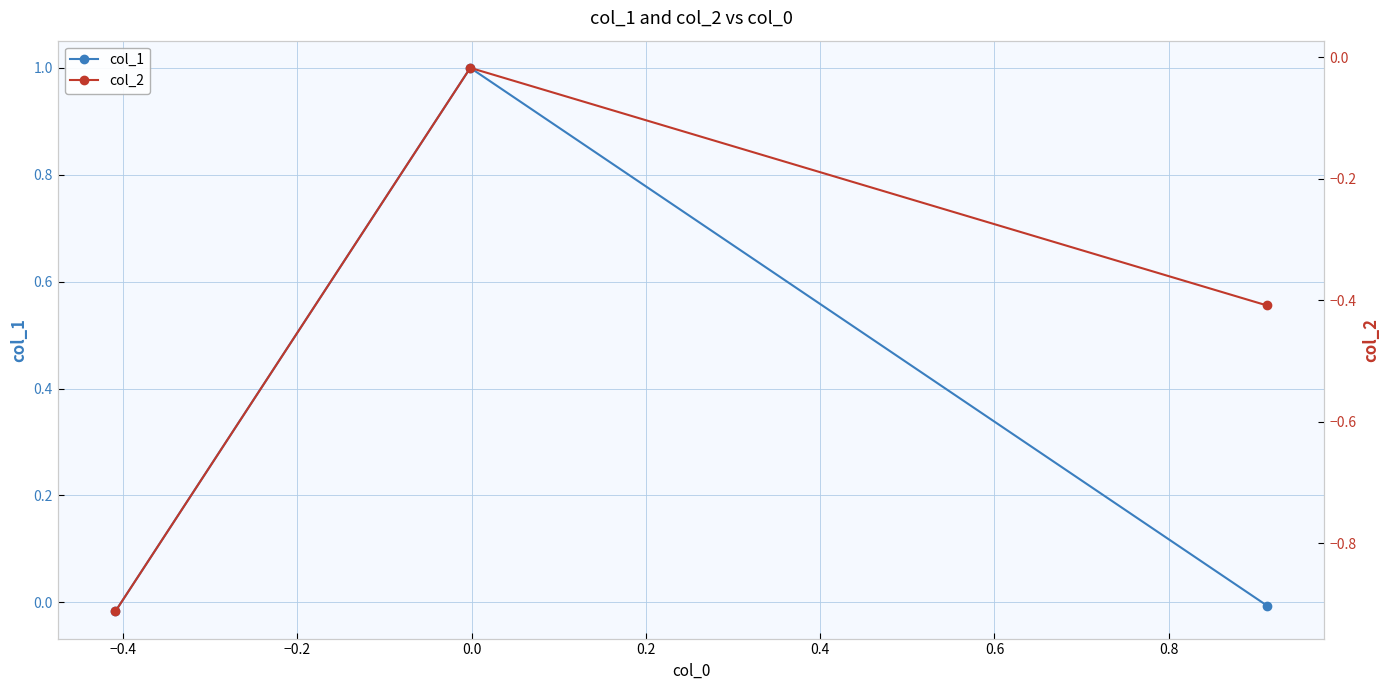

What is the value of the col_1 point at the 2nd from the left?

1.0